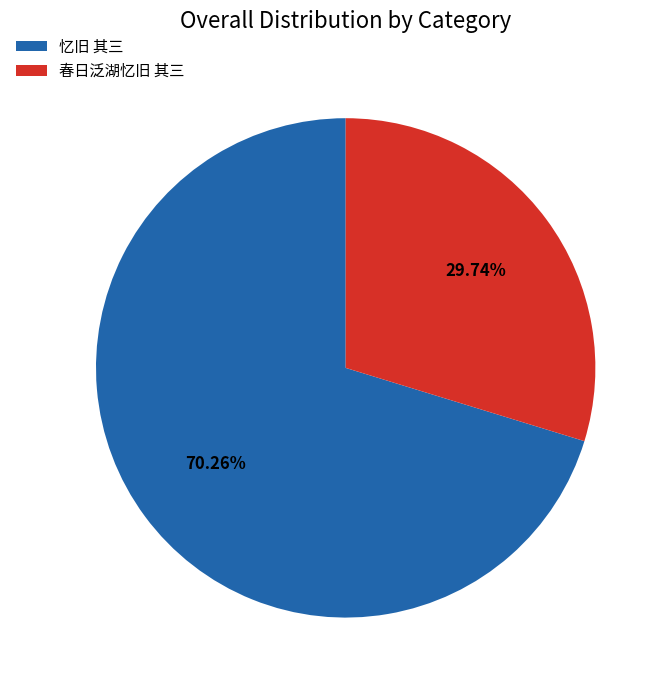

Does any single category account for the majority?

Yes